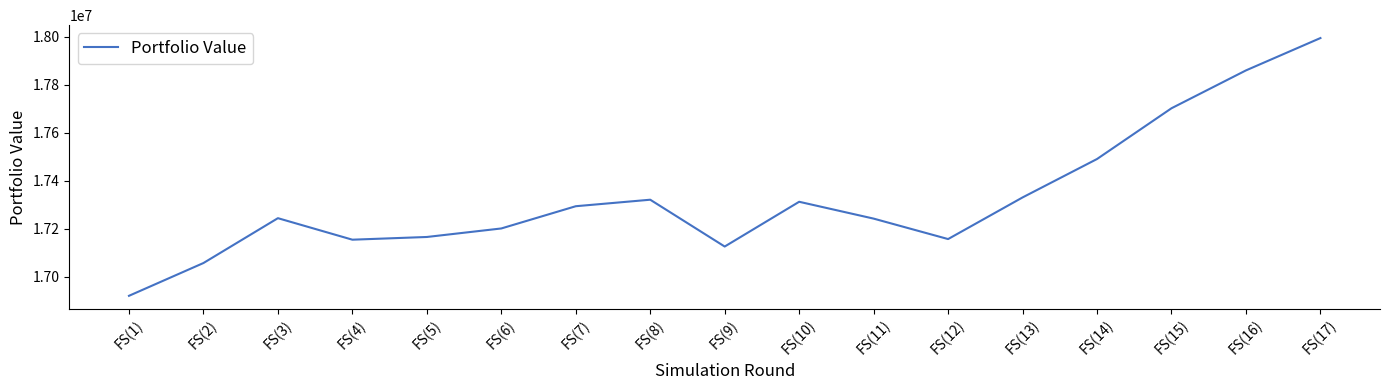

Is it true that the value at FS(9) is 24042705.1?

False